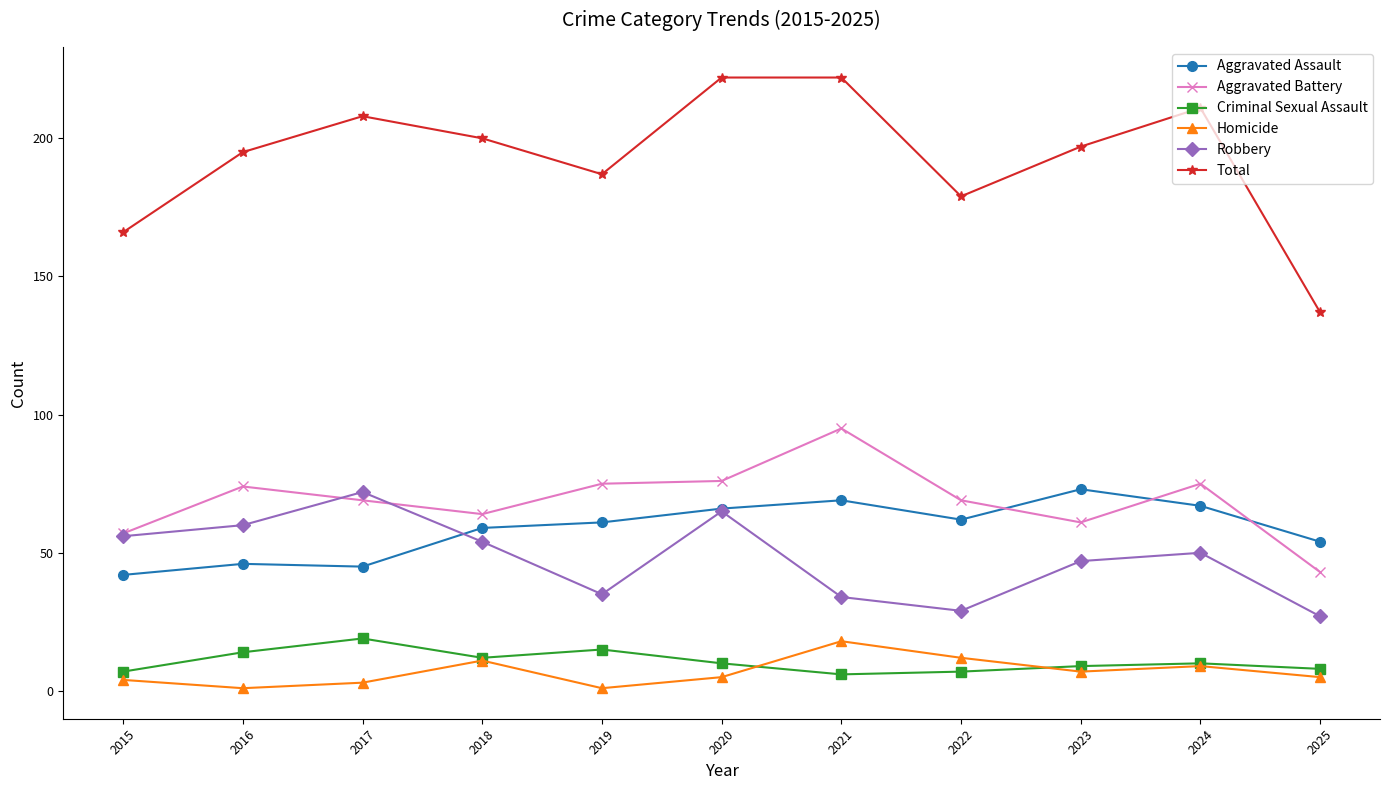

What is the total value across all series at 2023?

394